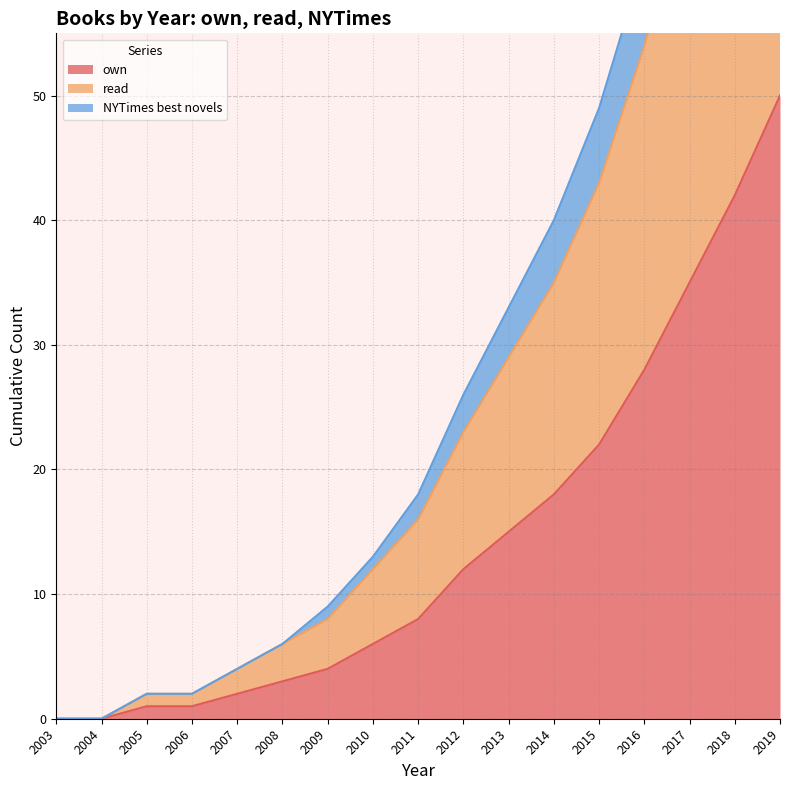

What is the spread (max minus min) of values at 2015?

27